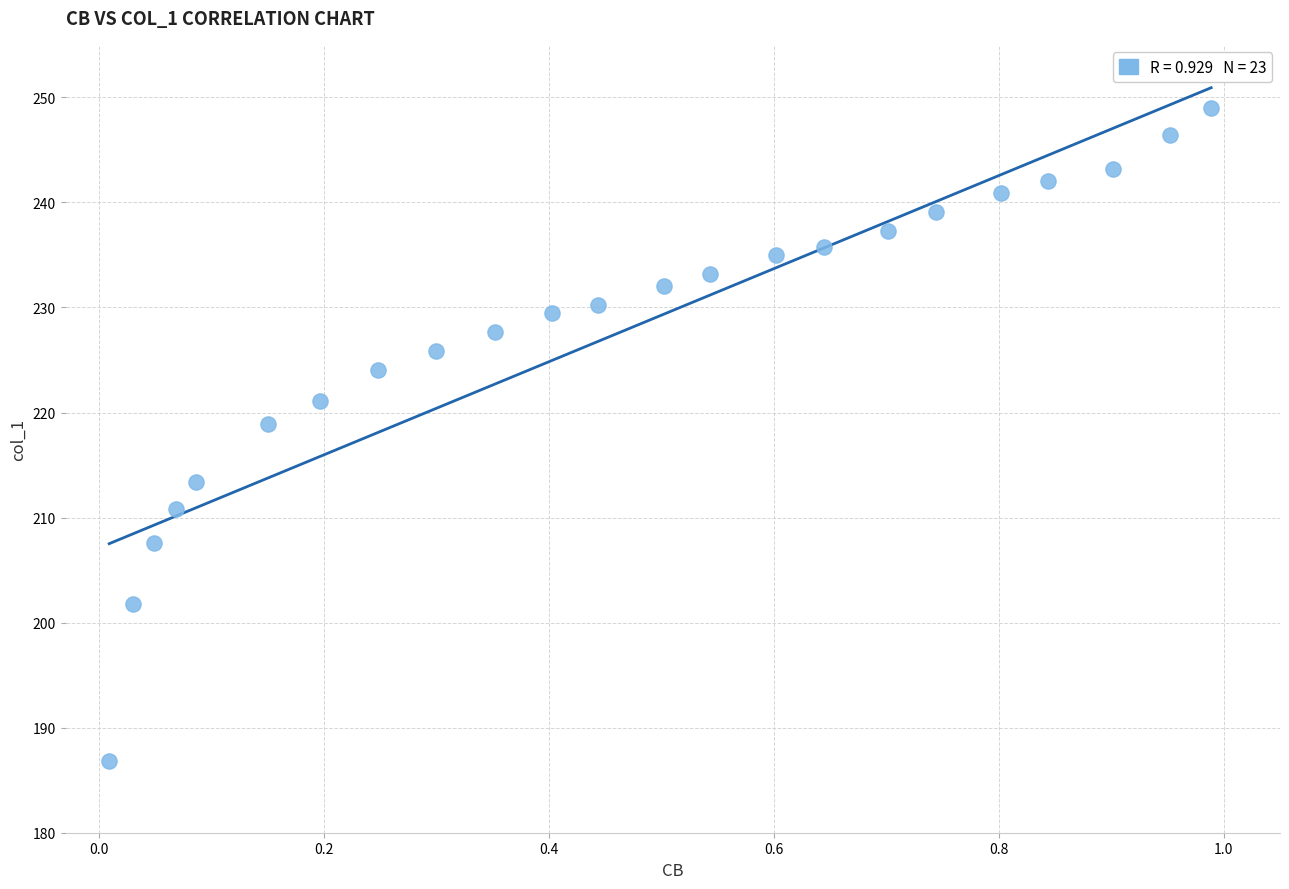

What Y value in the scatter plot is closest to 217?

218.9